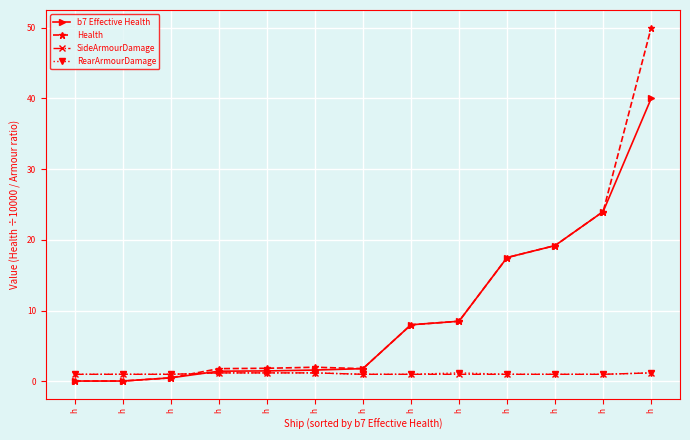

What is the average value of the SideArmourDamage series?

1.1